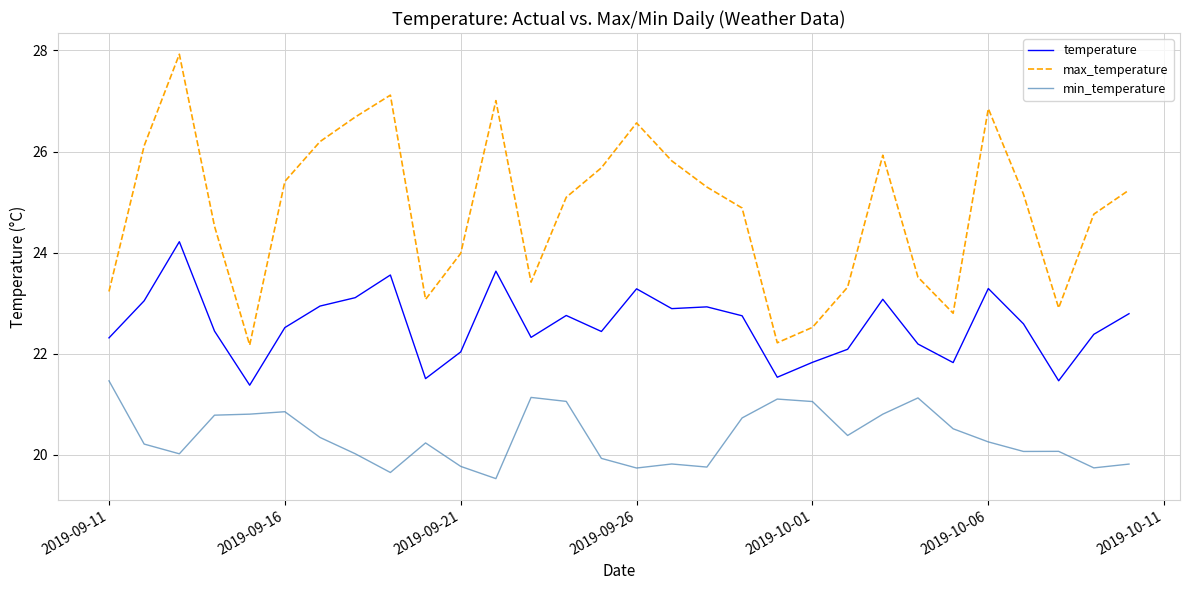

What is the lowest value of the max_temperature series?

22.2